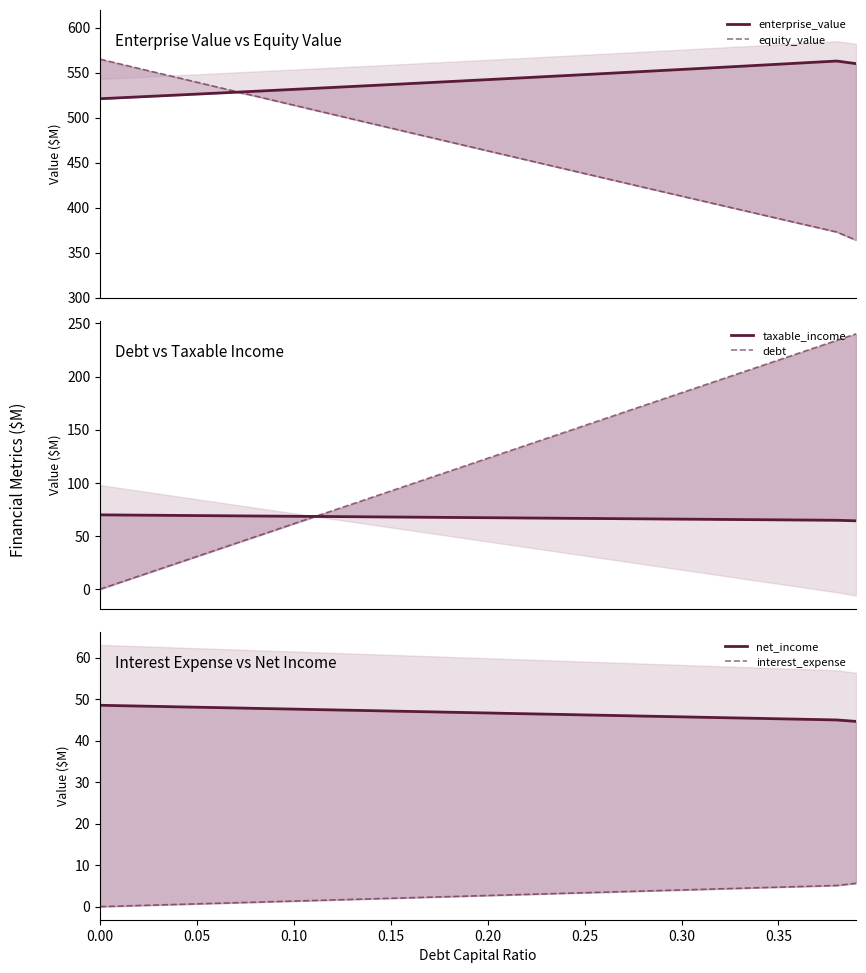

The value of equity_value at 38 is 506.5. True or false?

False